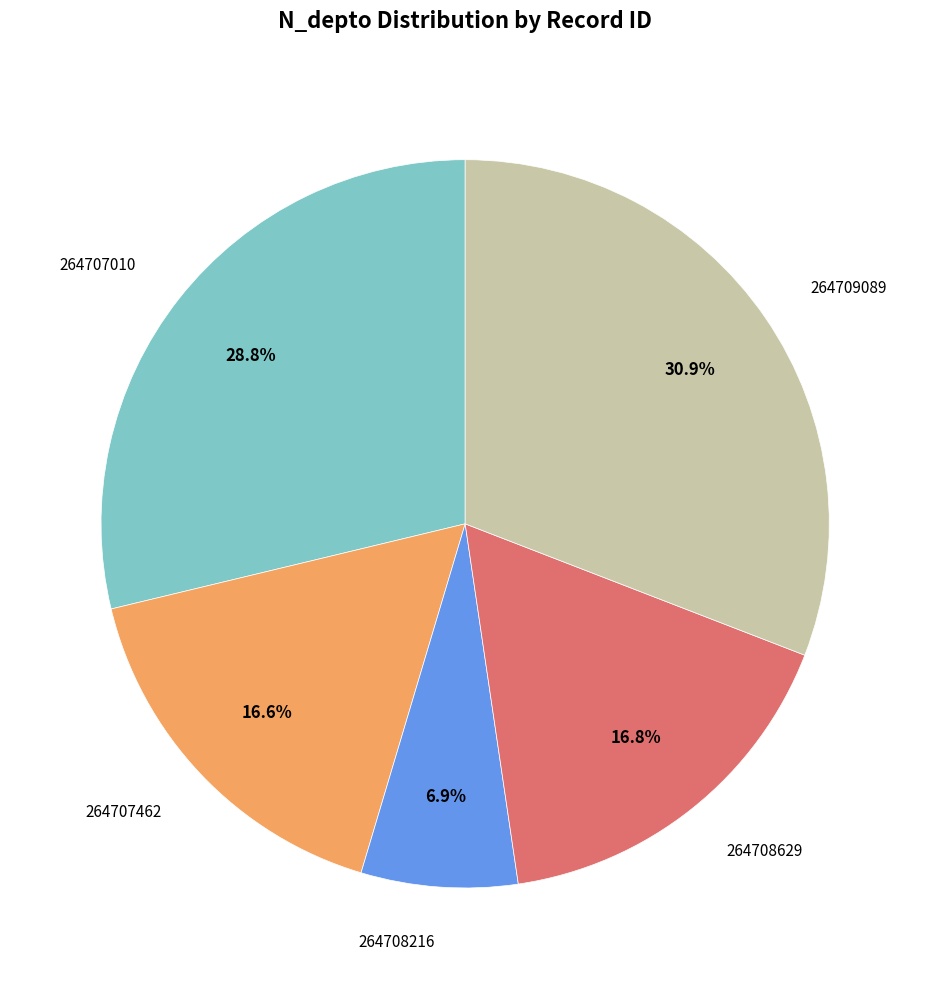

Is there any slice that represents more than half of the pie?

No